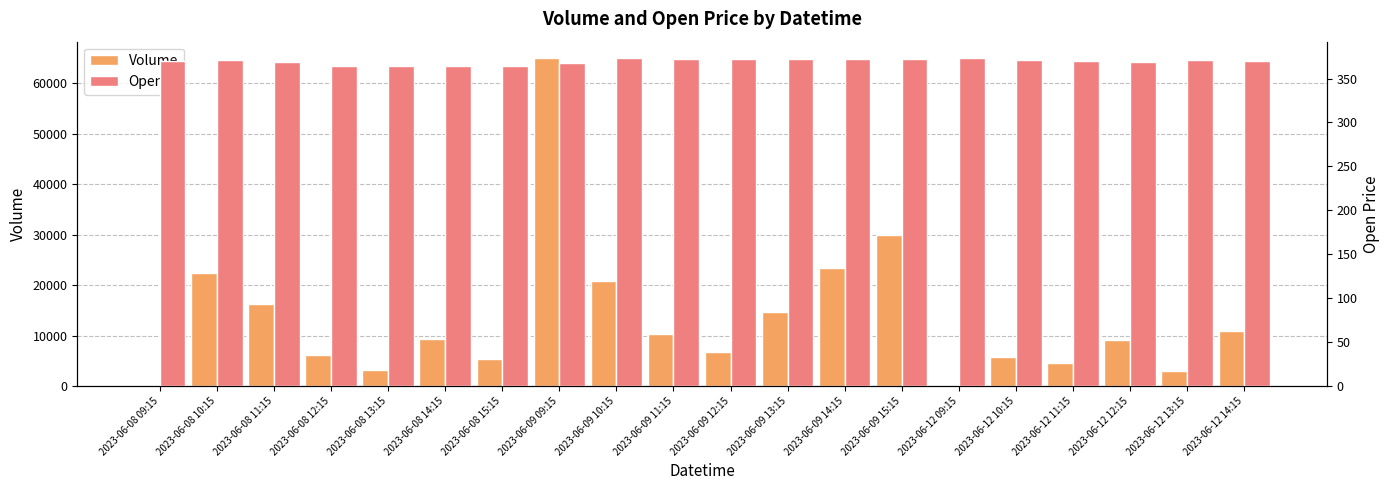

Where does the Volume series first go above 9338?

2023-06-08 10:15